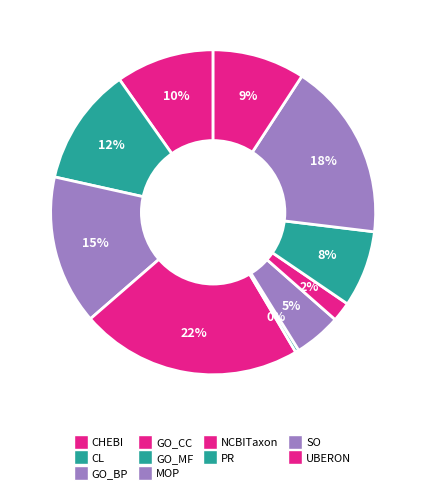

True or false: PR accounts for 1% of the total.

False